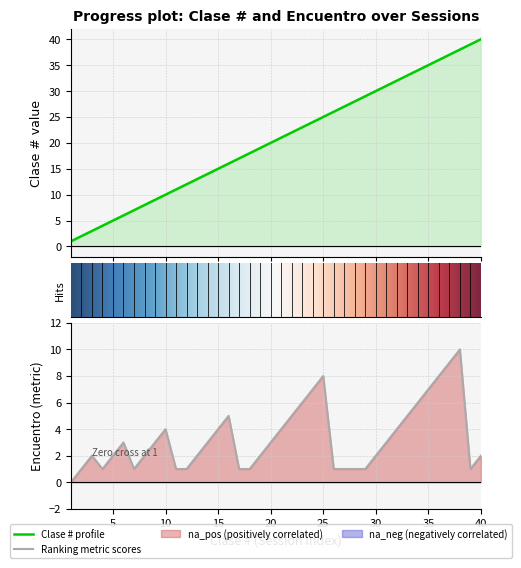

What is the highest value of the Encuentro series?

10